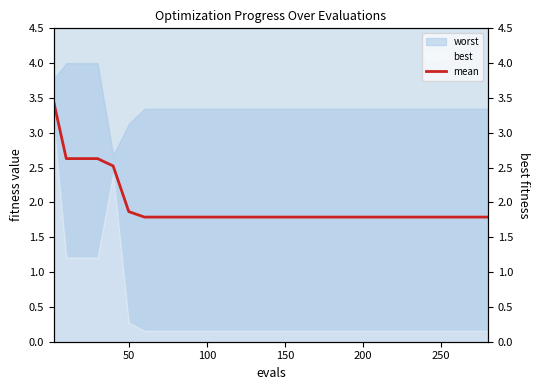

What is the difference between the second highest and minimum values?

0.8